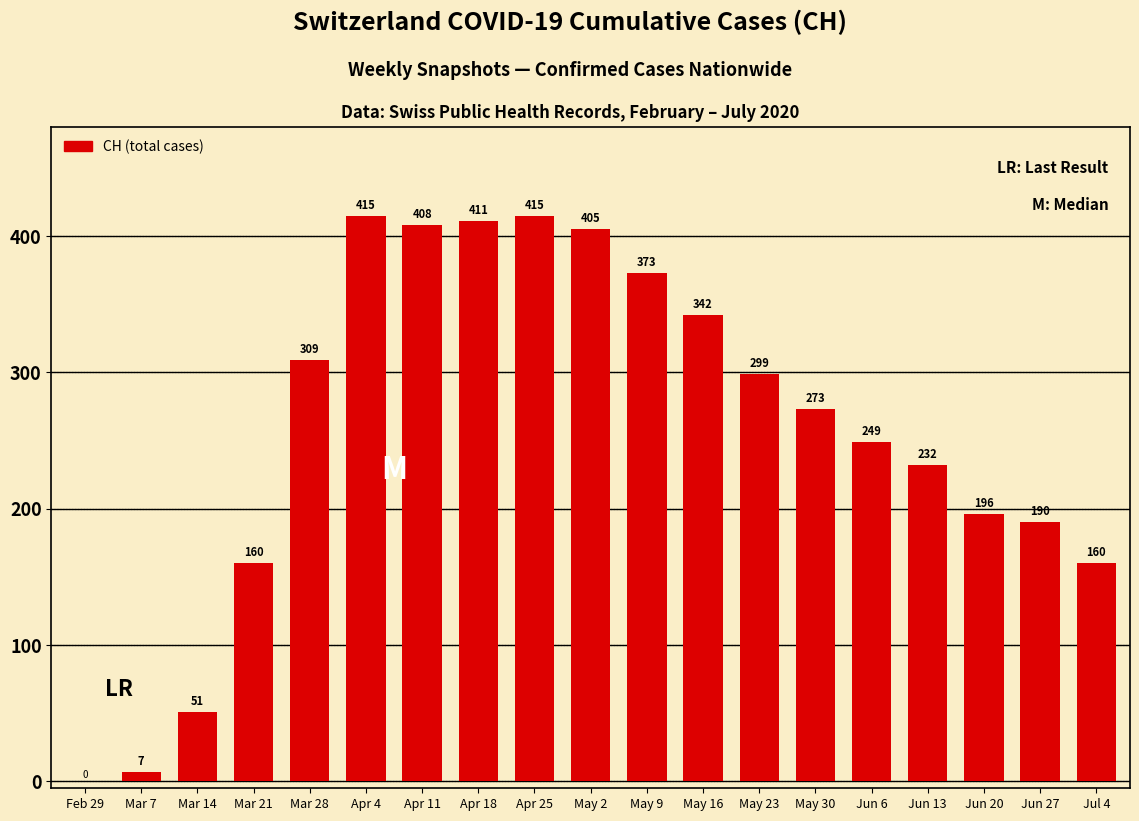

The chart shows a value of 451 at May 16. True or false?

False